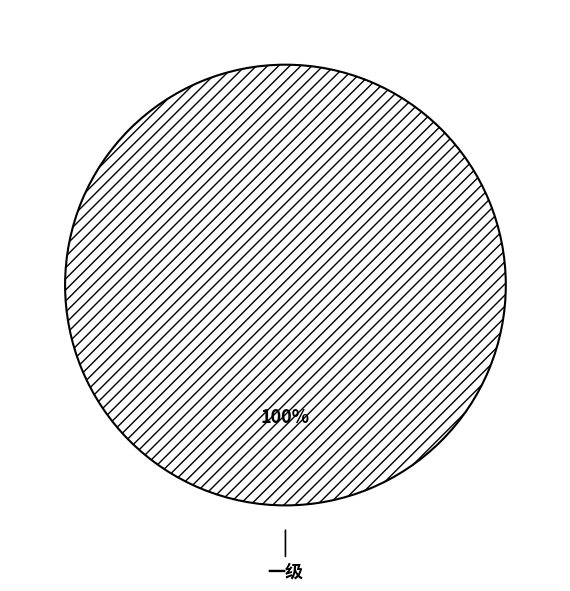

How many segments does this pie chart have?

1